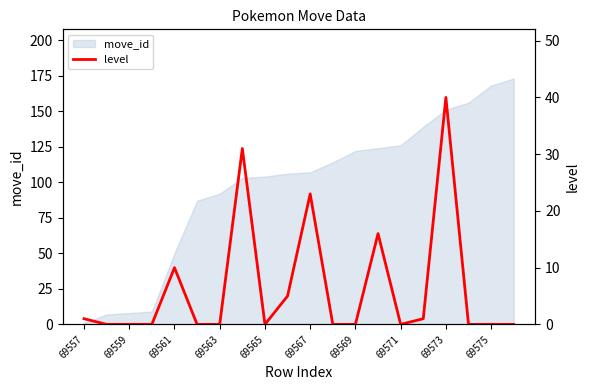

The move_id series shows 81 at 69569. True or false?

False